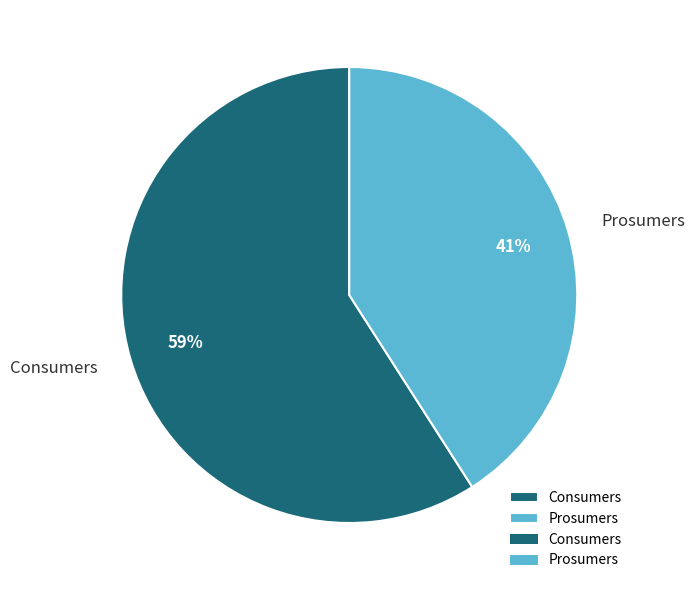

What is the smallest slice in the pie chart?

Prosumers